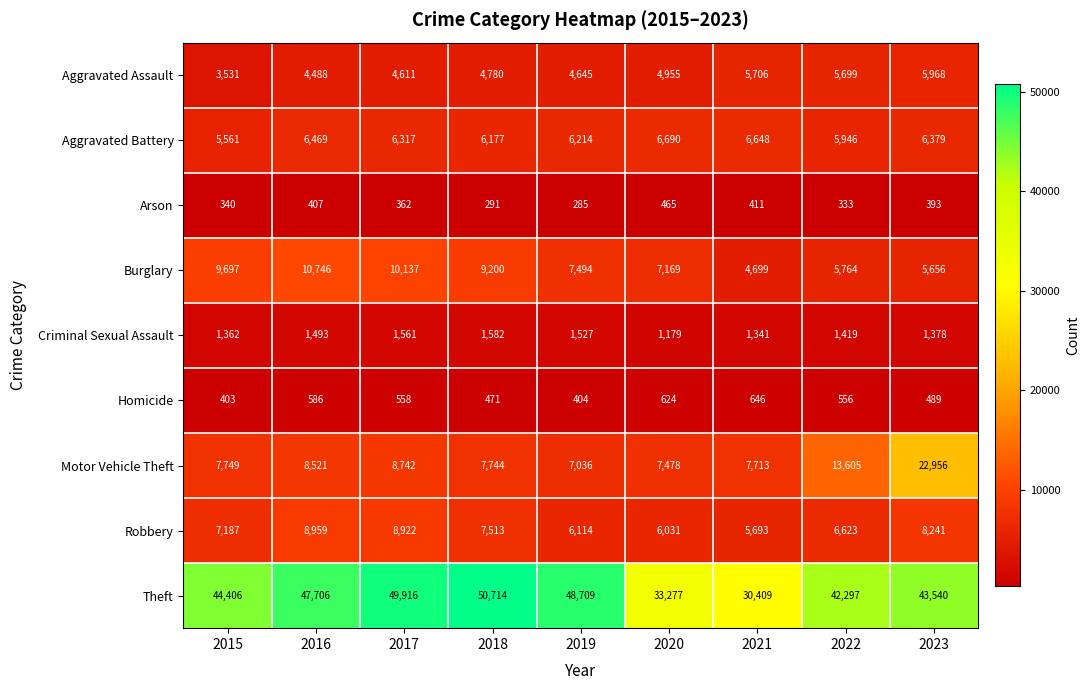

What is the difference between the second highest and minimum values in the Aggravated Battery series?

1087